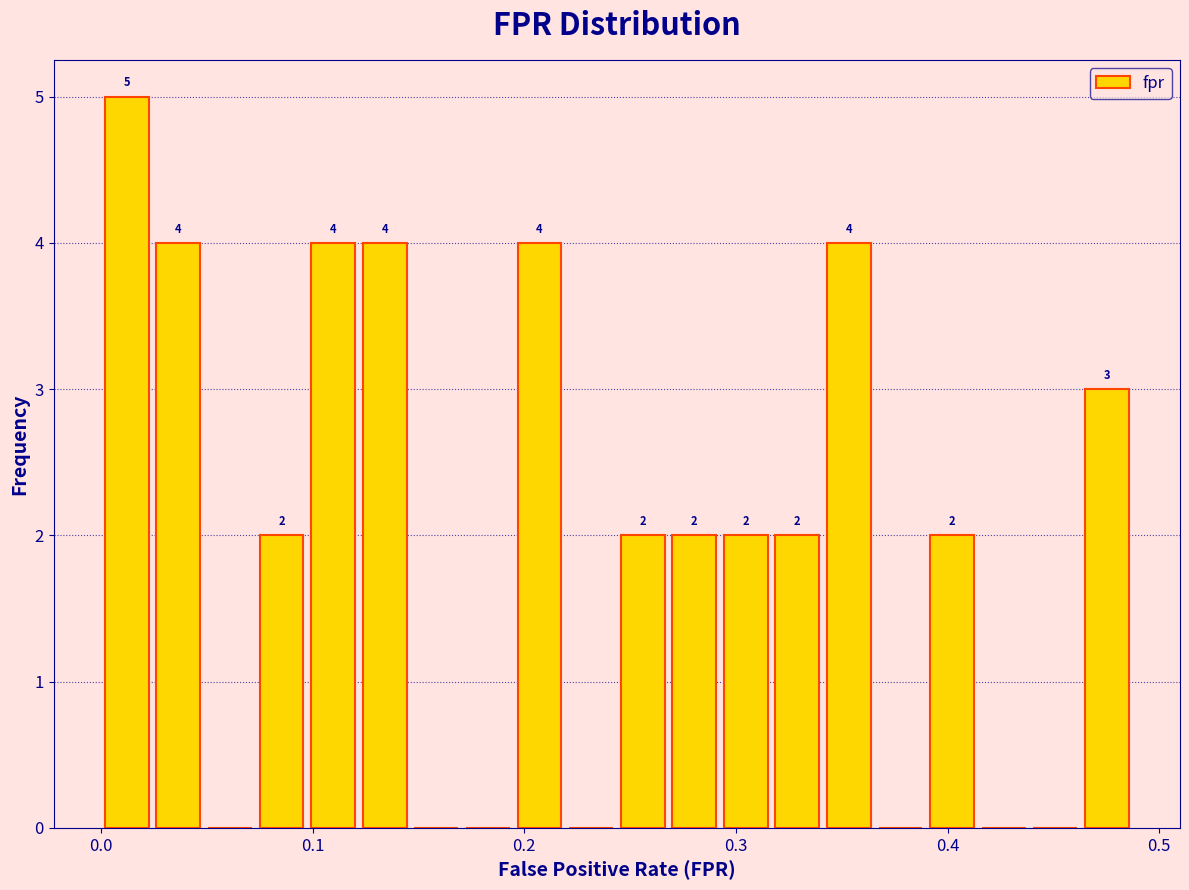

Read against the x-axis, roughly where is the centre of the tallest bar?

0.01